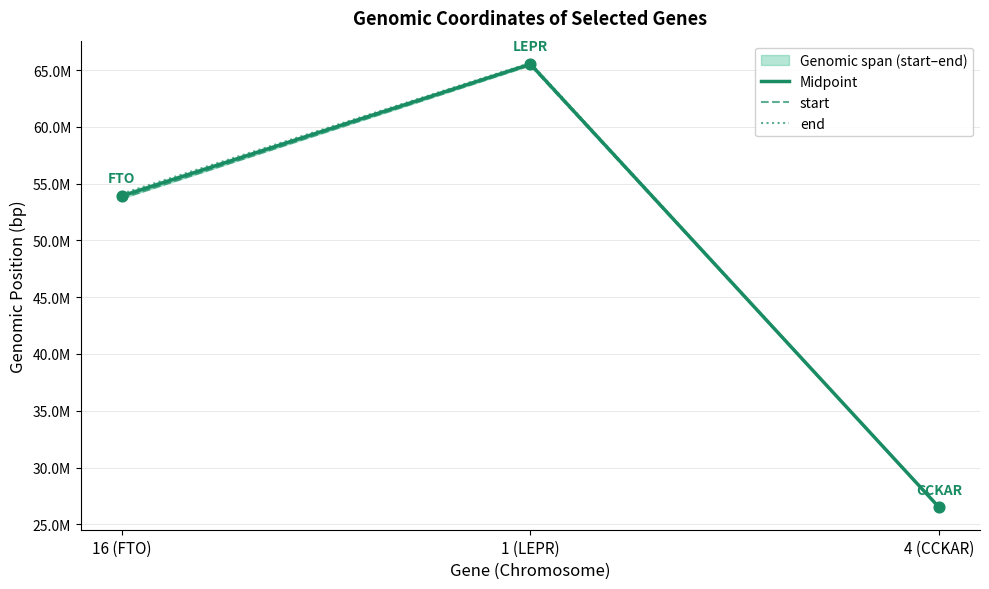

What is the total value across all series at 4 (CCKAR)?

79457724.0